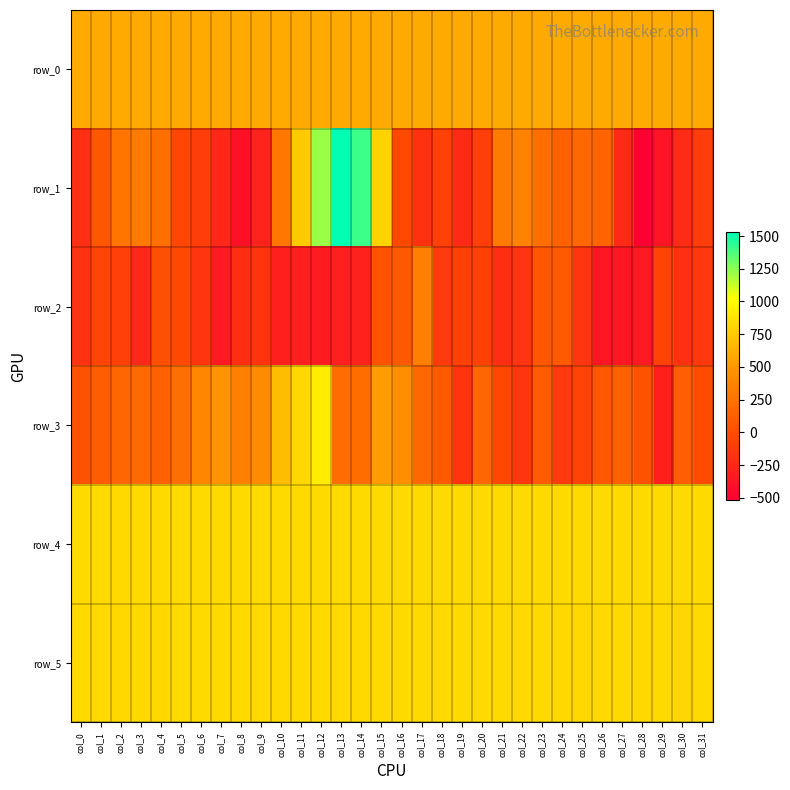

Which series has the widest spread of values?

row_1